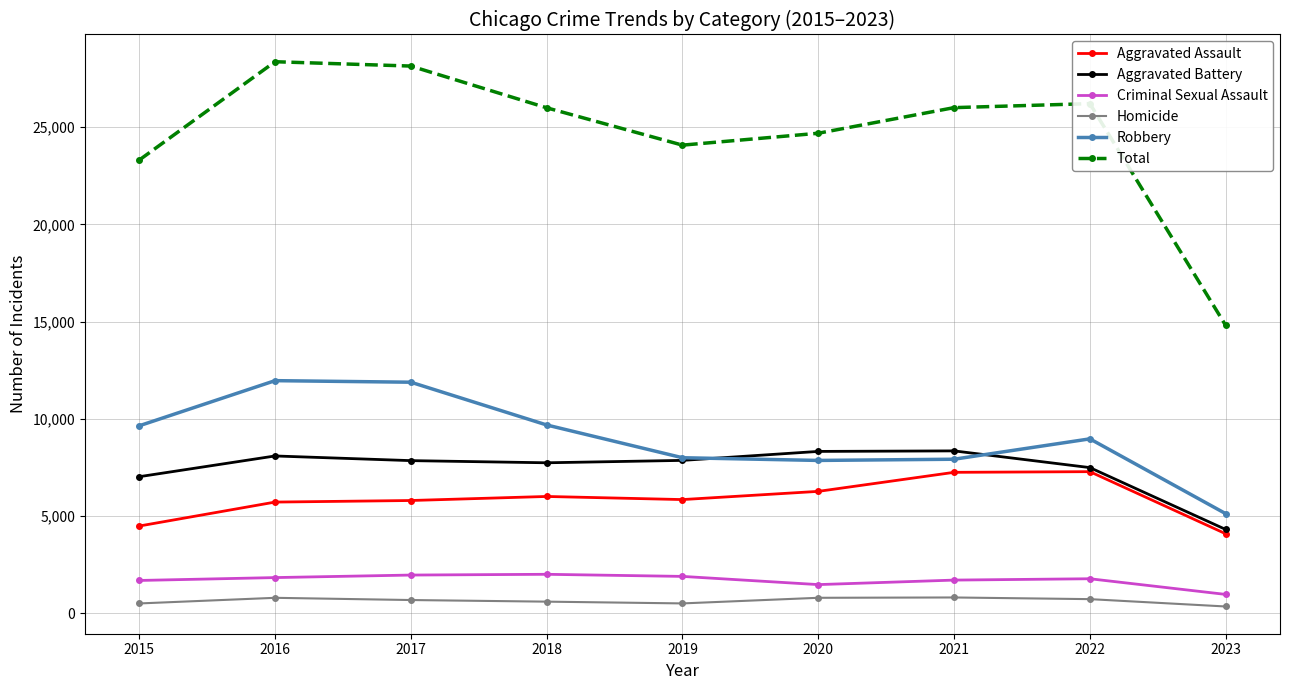

What is the difference between the maximum and minimum values in the Total series?

13567